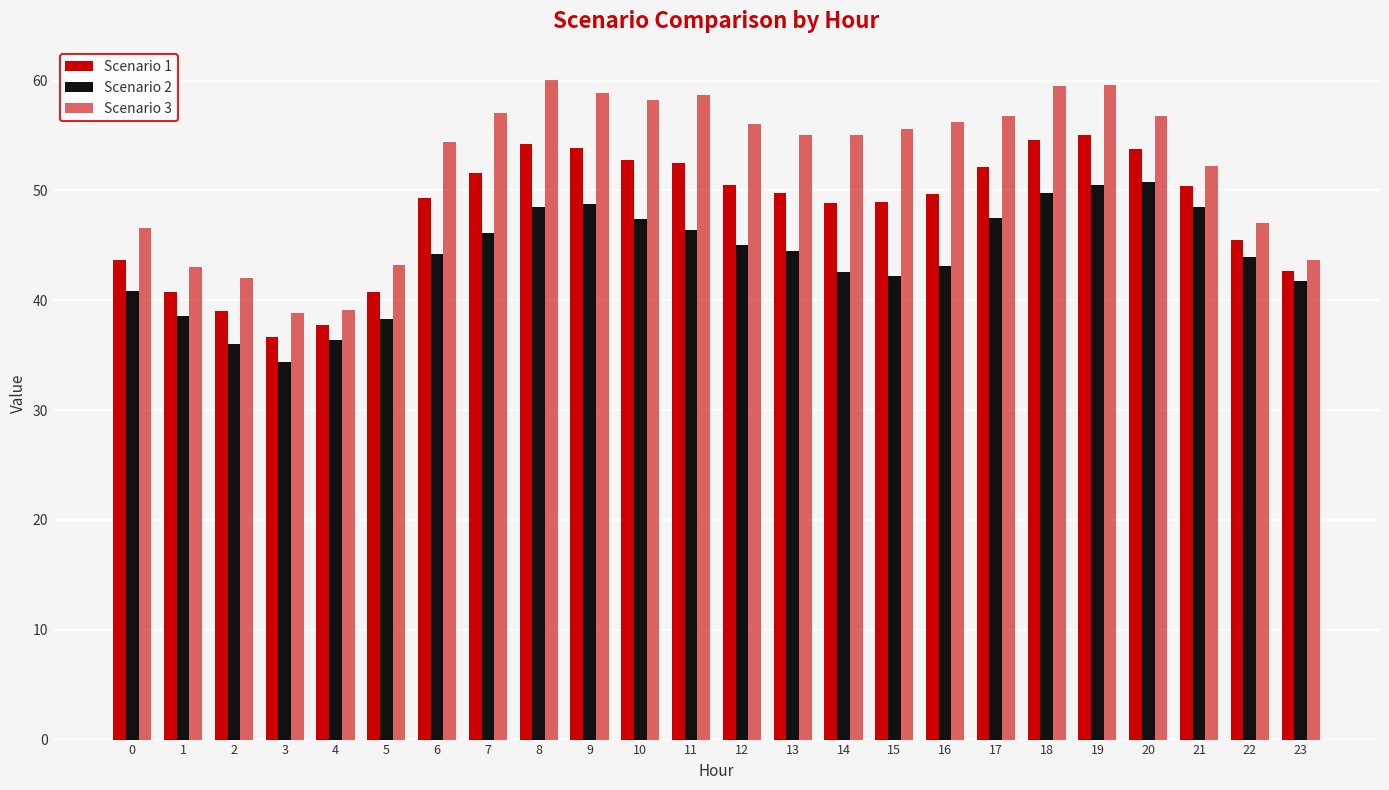

At which label is Scenario 2 closest to 42?

15